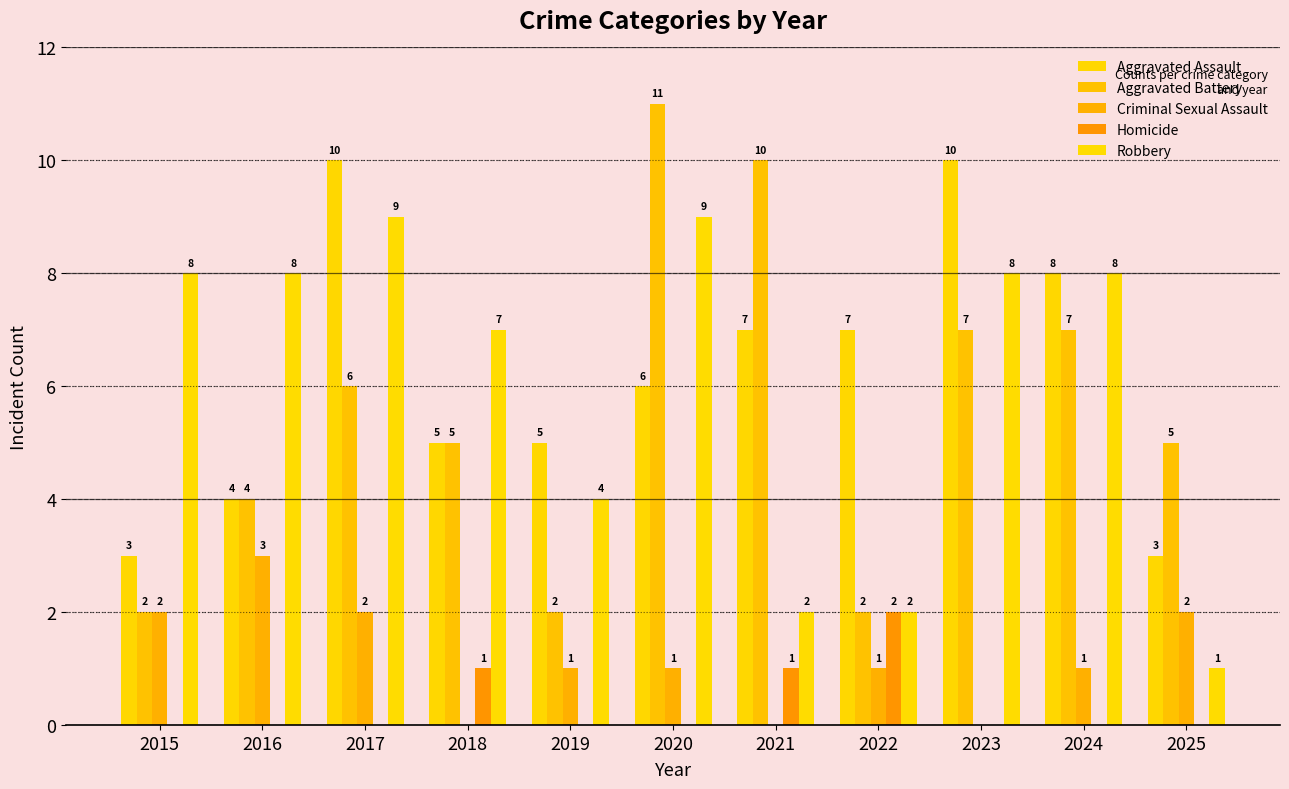

What is the difference between the Criminal Sexual Assault values at 2025 and 2020?

1